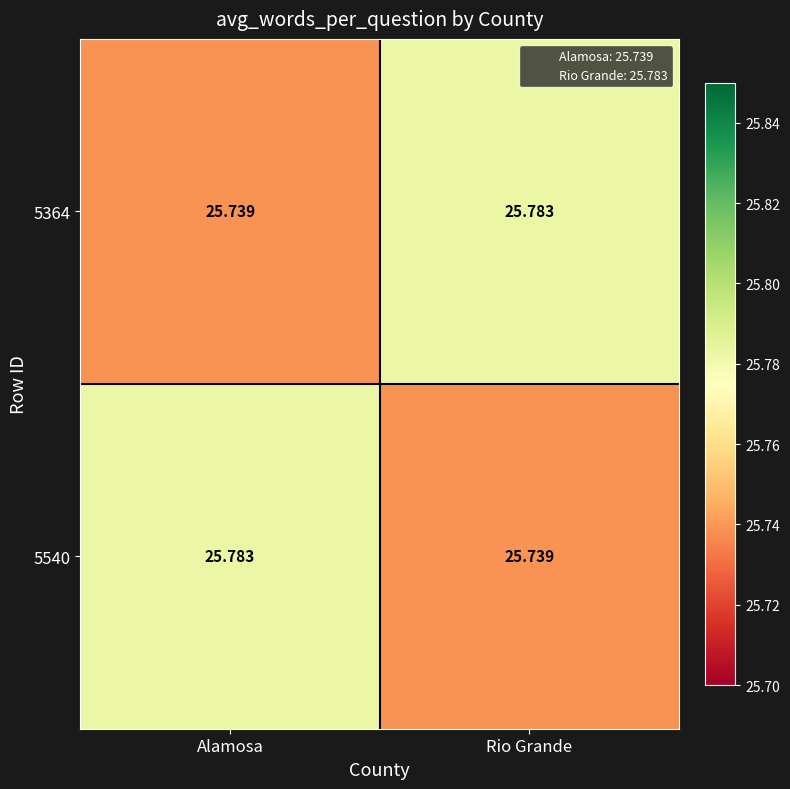

Where is 5364 nearest to the value 25?

Alamosa